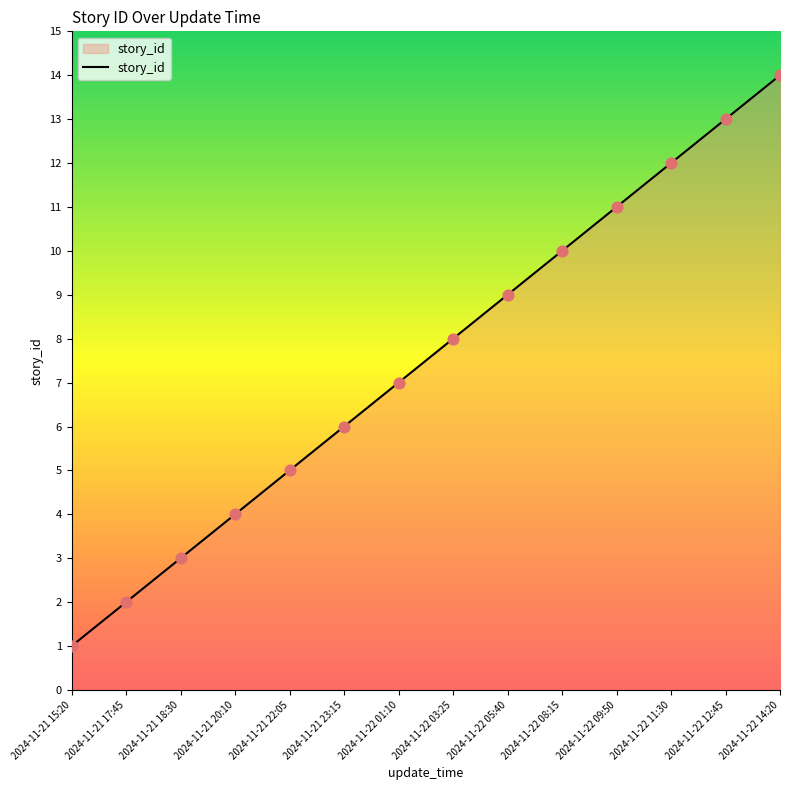

Approximately how many times larger is the value at 2024-11-22 03:25 compared to 2024-11-22 05:40?

0.9